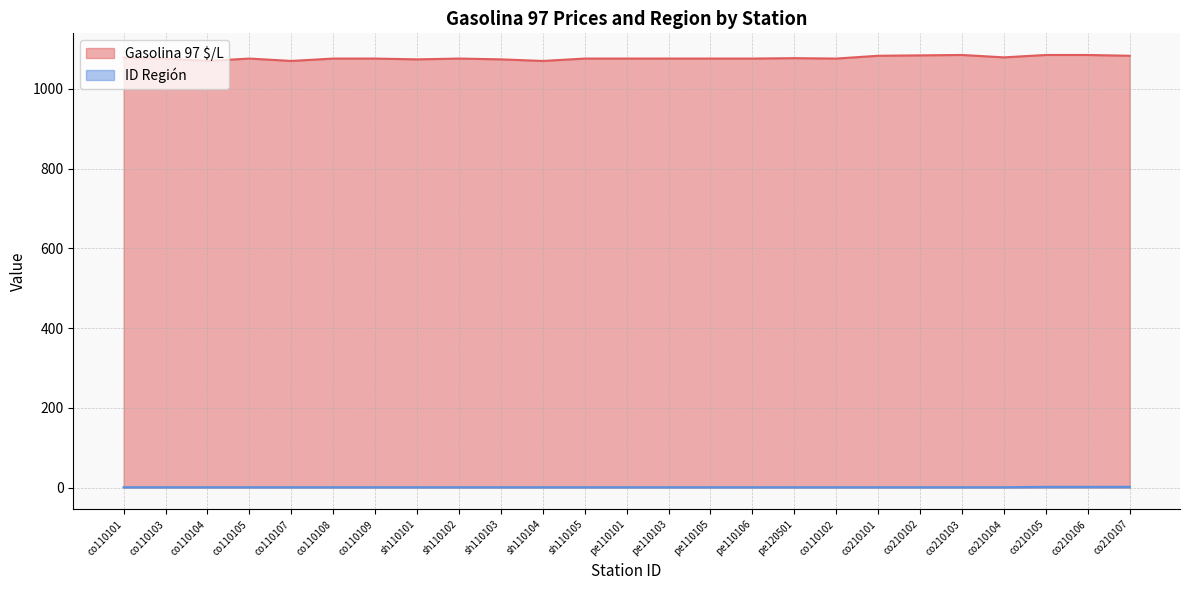

True or false: ID Región and Gasolina 97 $/L cross at least once.

False